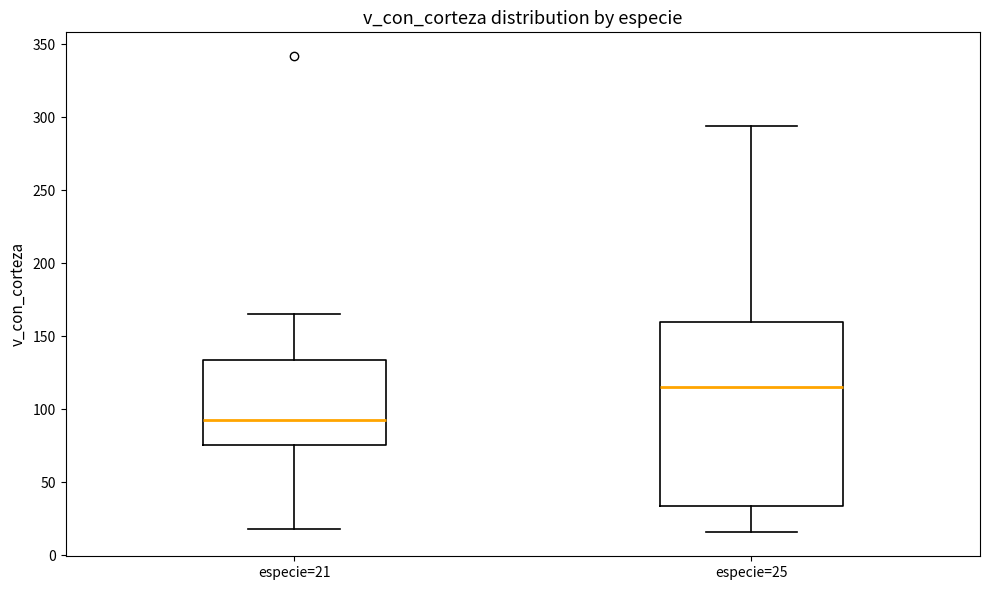

Reading left to right, transcribe this box plot: for each box, give where its median line is, the range the box spans, and where its two whiskers end, as read against the y-axis. The values are not printed on the chart, so give them approximately, as read against the axis.

especie=21: median 95, box 75 to 135, whiskers 20 to 165
especie=25: median 115, box 35 to 160, whiskers 15 to 295